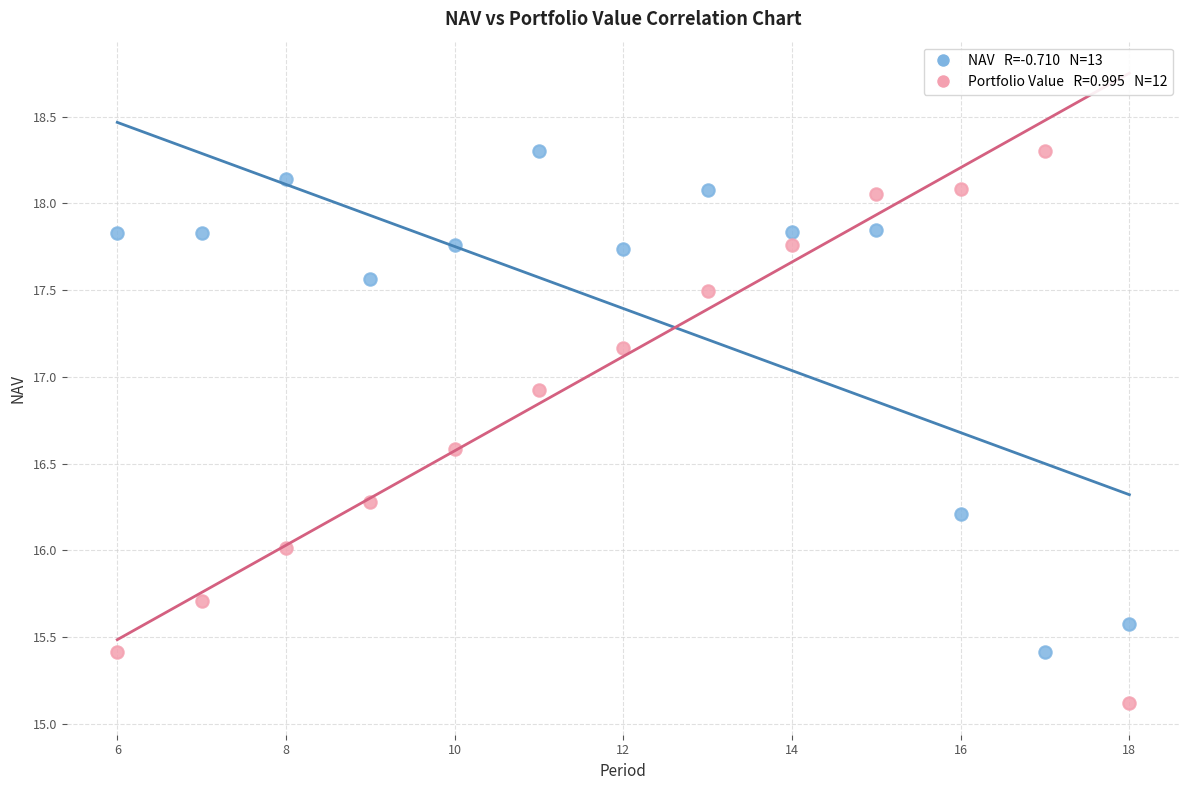

Across all data points, what is the range of Y values (max minus min)?

3.2